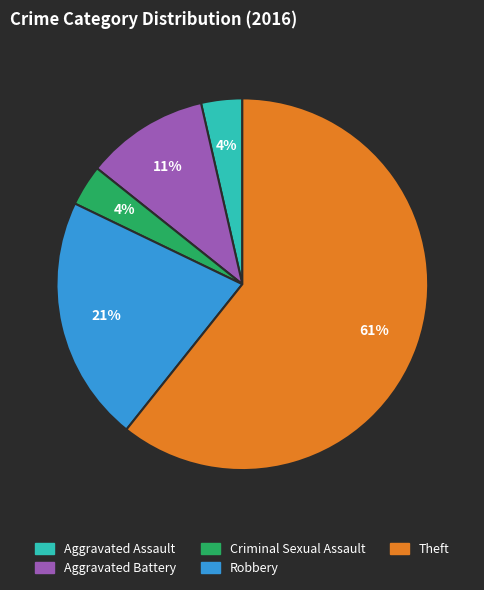

Combined, do Criminal Sexual Assault and Aggravated Assault account for over 50%?

No